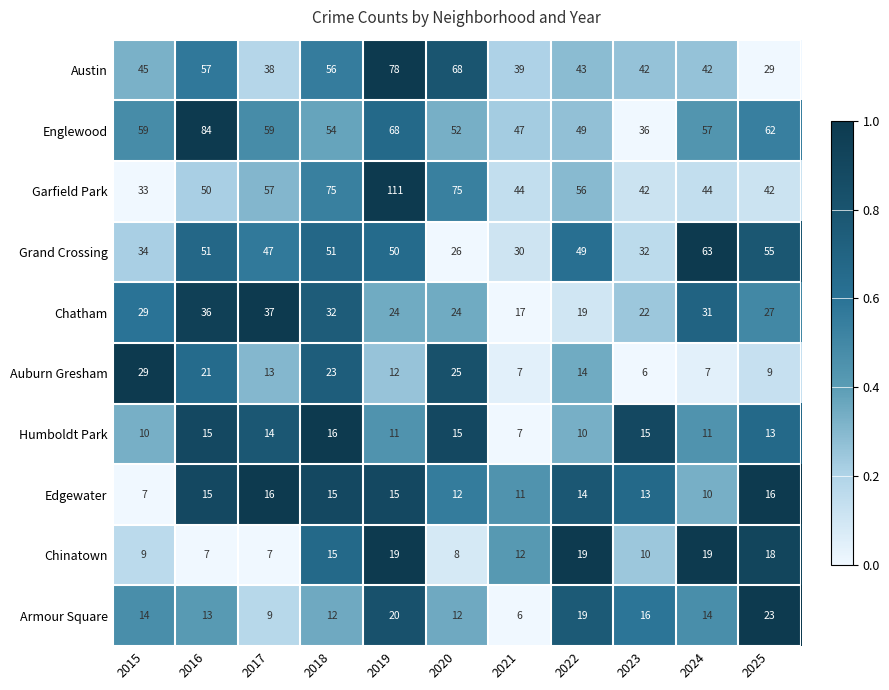

What is the difference between the maximum and minimum values in the Chatham series?

20